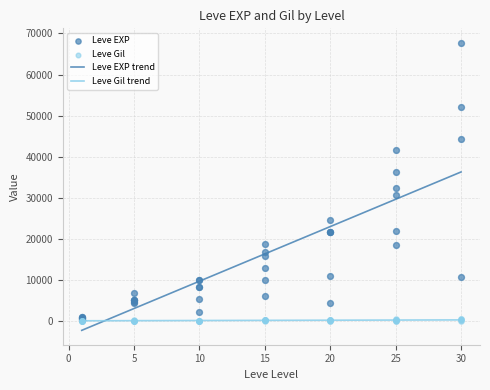

Is the value of Leve EXP at 15 greater than the value of Leve Gil at 10?

Yes